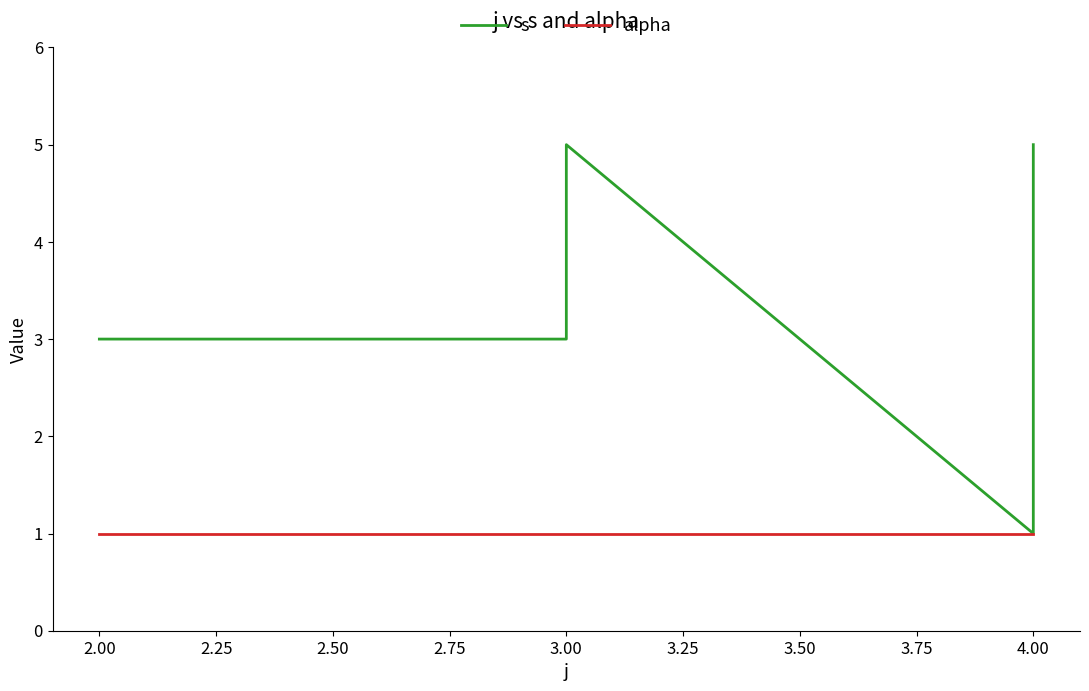

What is the value of the alpha point at the 3rd from the left?

1